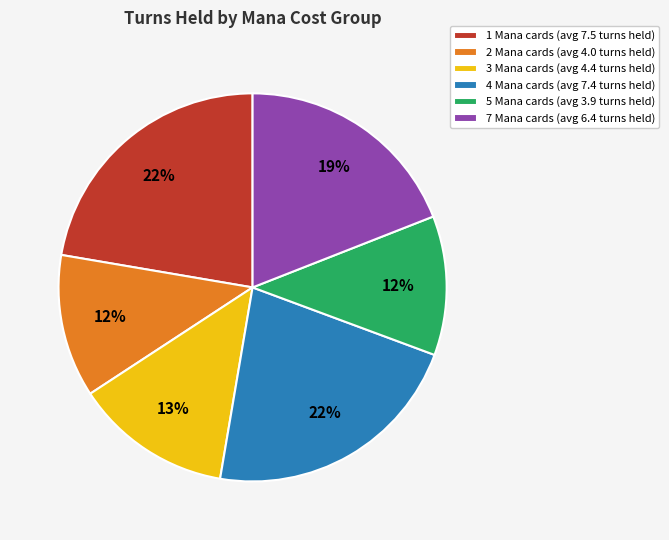

How many slices are in this pie chart?

6